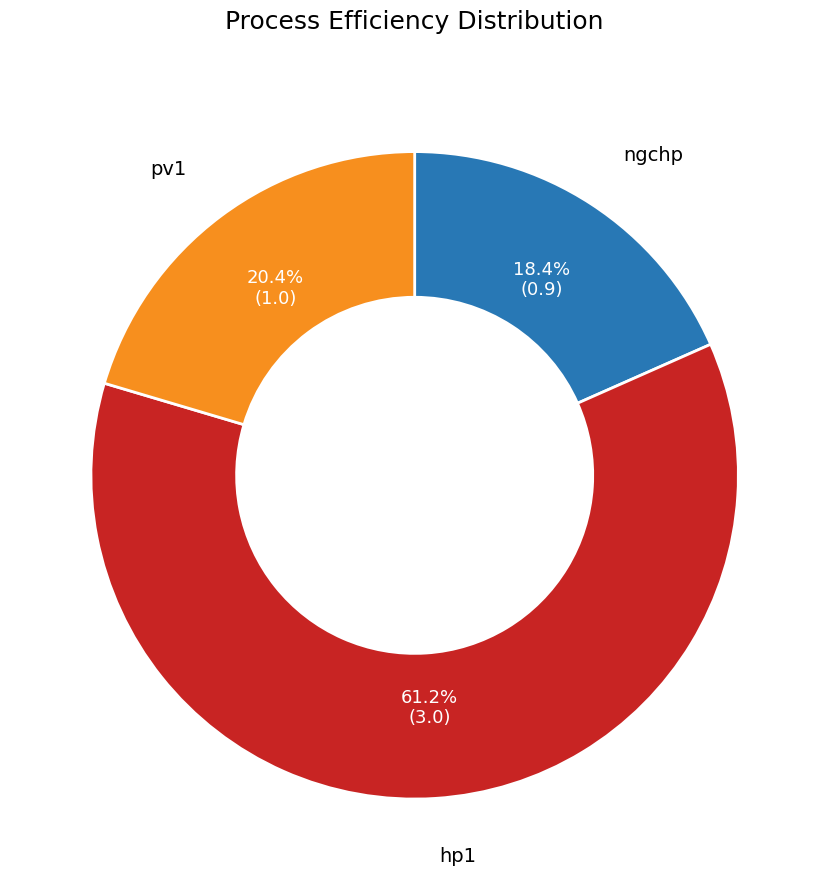

Count the number of slices in the pie.

3